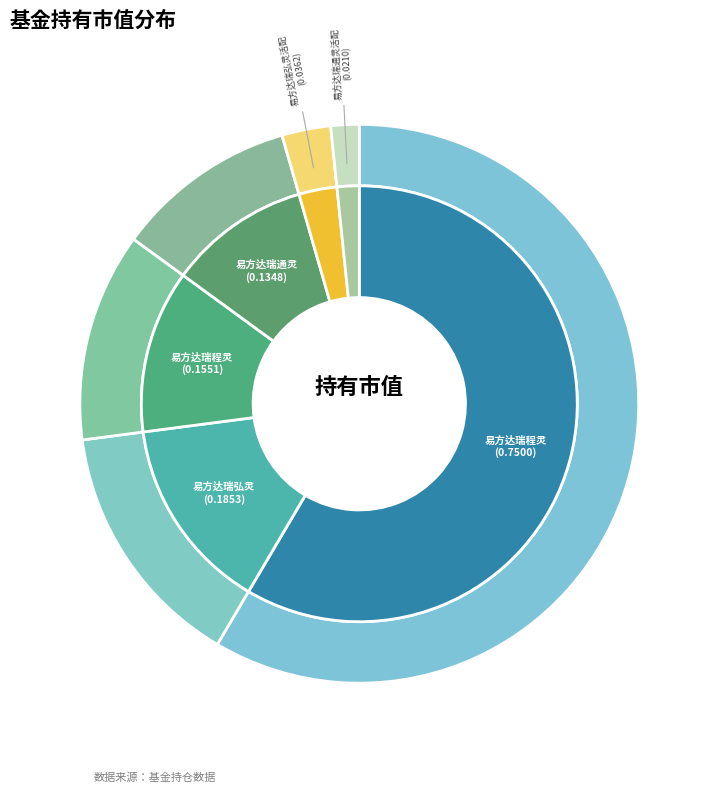

How much of the chart is everything except 易方达瑞弘灵活配置混合C?

97.2%